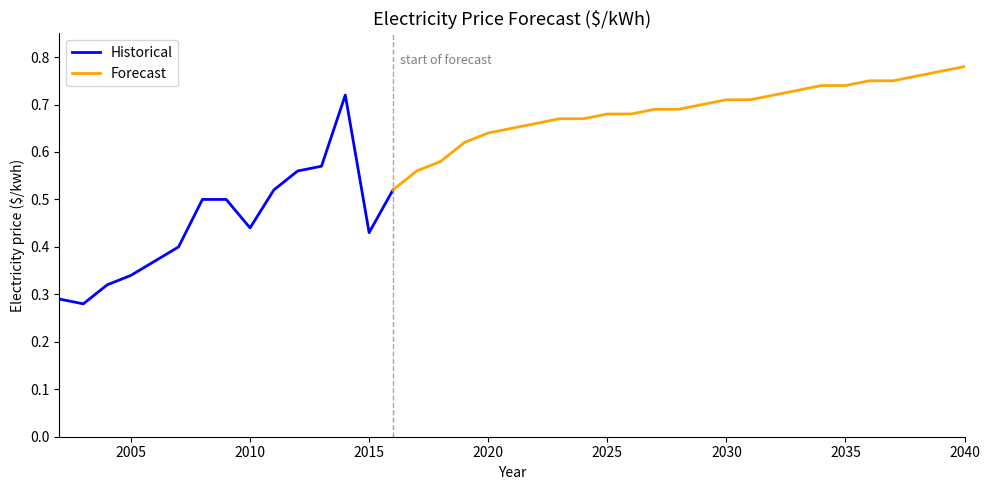

Reading right to left, what are all the values shown in this chart?

2040=0.8	2039=0.8	2038=0.8	2037=0.8	2036=0.8	2035=0.7	2034=0.7	2033=0.7	2032=0.7	2031=0.7	2030=0.7	2029=0.7	2028=0.7	2027=0.7	2026=0.7	2025=0.7	2024=0.7	2023=0.7	2022=0.7	2021=0.7	2020=0.6	2019=0.6	2018=0.6	2017=0.6	2016=0.5	2015=0.4	2014=0.7	2013=0.6	2012=0.6	2011=0.5	2010=0.4	2009=0.5	2008=0.5	2007=0.4	2006=0.4	2005=0.3	2004=0.3	2003=0.3	2002=0.3